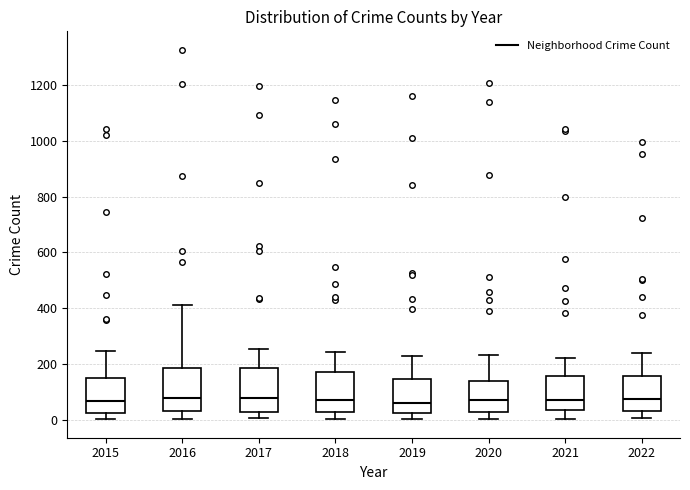

Reading left to right, read every box against the y-axis: the position of its median line, the range the box covers, and the ends of its whiskers. The values are not printed on the chart, so give them approximately, as read against the axis.

2015: median 60, box 20 to 160, whiskers 0 to 240
2016: median 80, box 40 to 180, whiskers 0 to 420
2017: median 80, box 20 to 180, whiskers 0 to 260
2018: median 80, box 20 to 180, whiskers 0 to 240
2019: median 60, box 20 to 140, whiskers 0 to 220
2020: median 80, box 20 to 140, whiskers 0 to 240
2021: median 80, box 40 to 160, whiskers 0 to 220
2022: median 80, box 40 to 160, whiskers 0 to 240